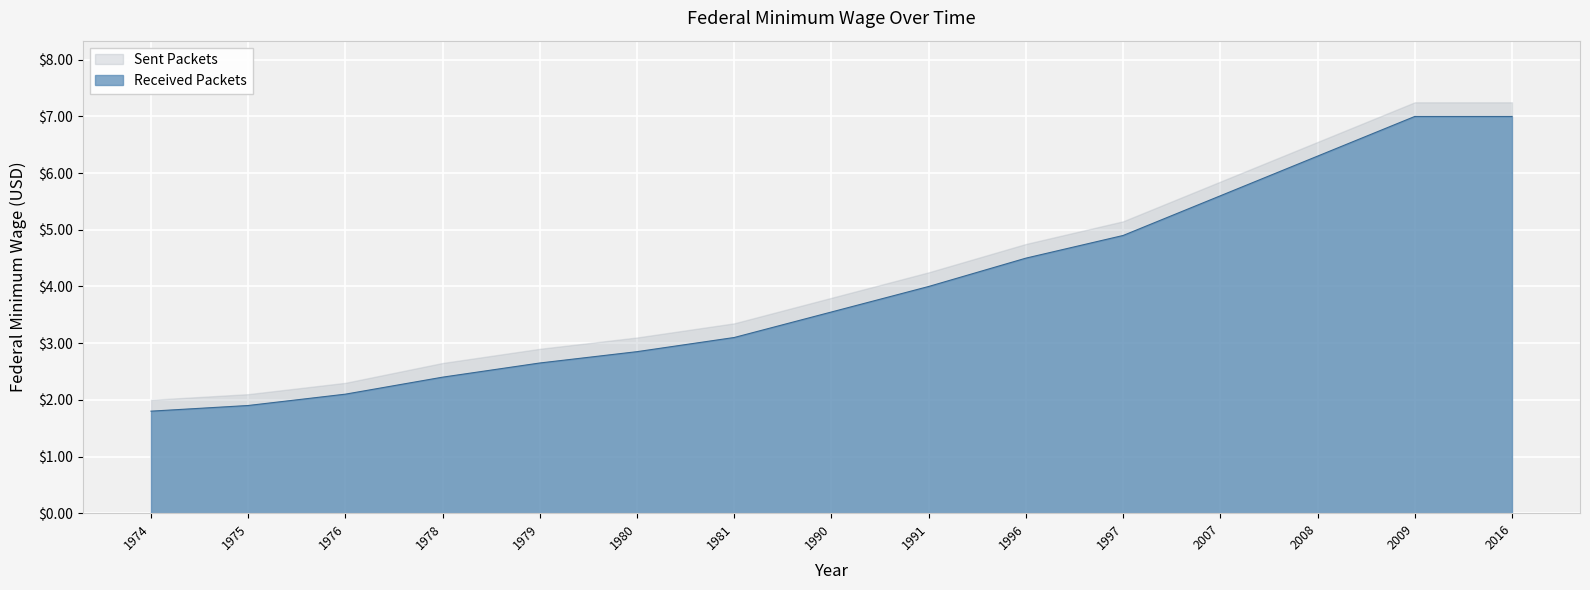

What is the maximum value shown in the chart?

7.0